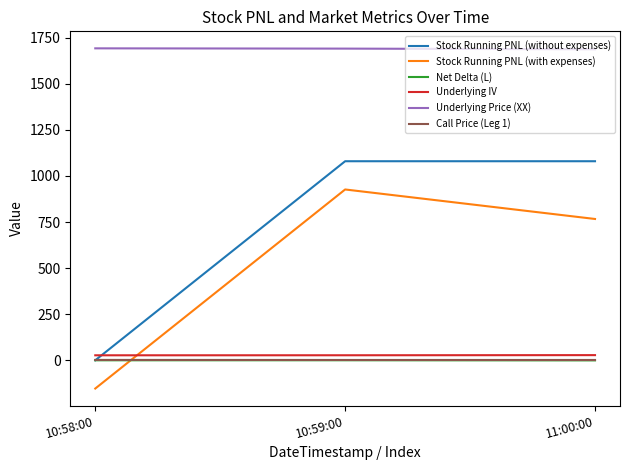

What is the sum of the Underlying Price (XX) values at 10:59:00 and 11:00:00?

3378.3